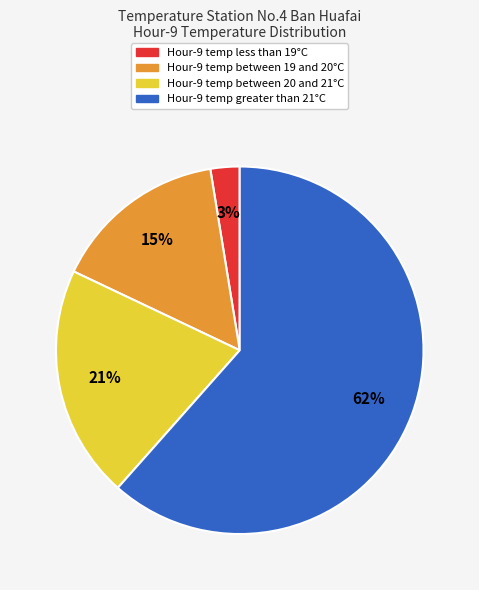

Does any single category account for the majority?

Yes